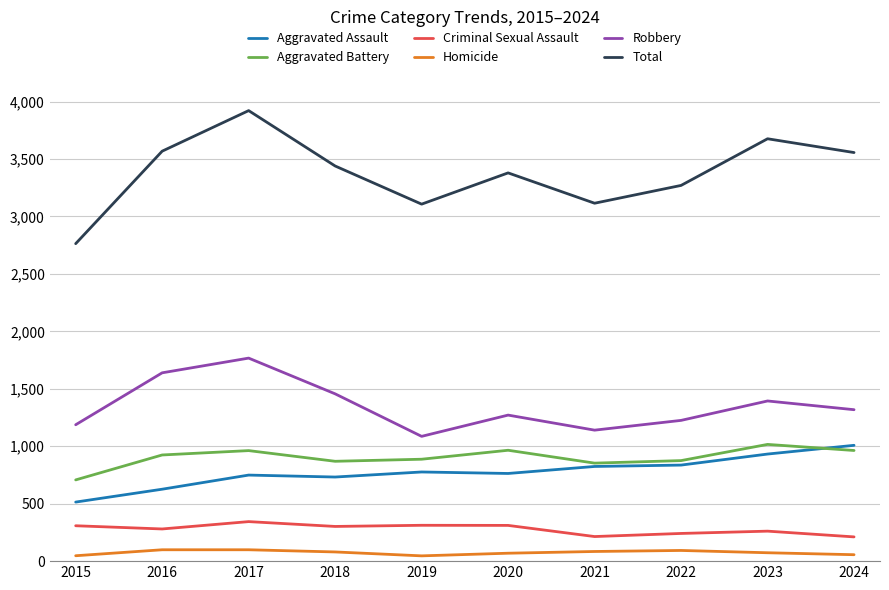

True or false: Homicide and Robbery cross at least once.

False